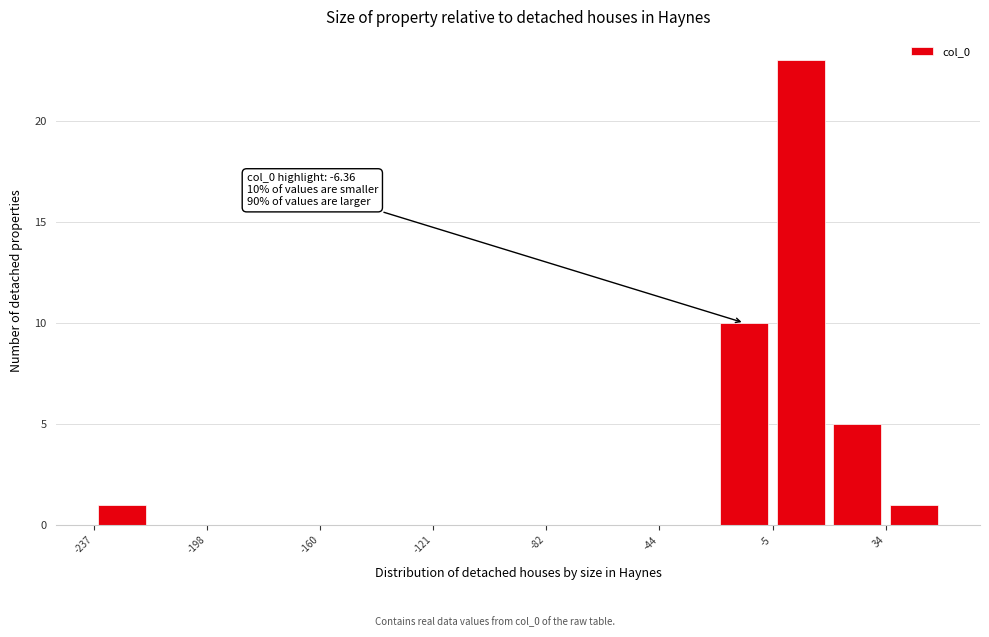

Read against the x-axis, roughly where is the centre of the tallest bar?

5